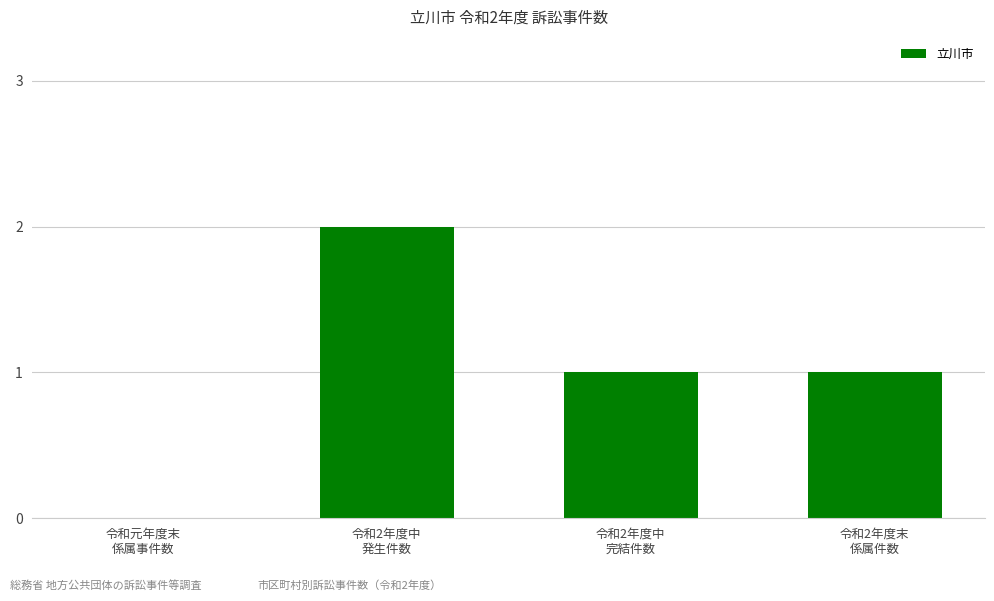

What is the average value?

1